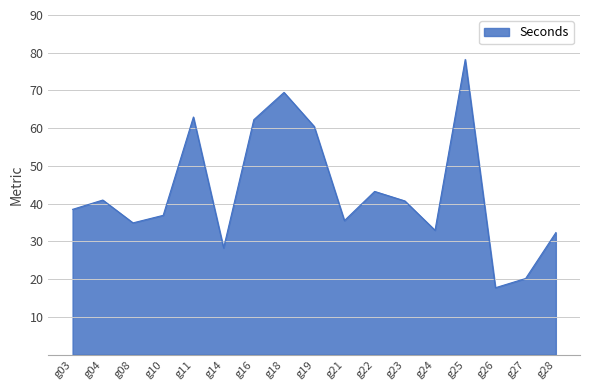

Does the chart have visible grid lines?

Yes